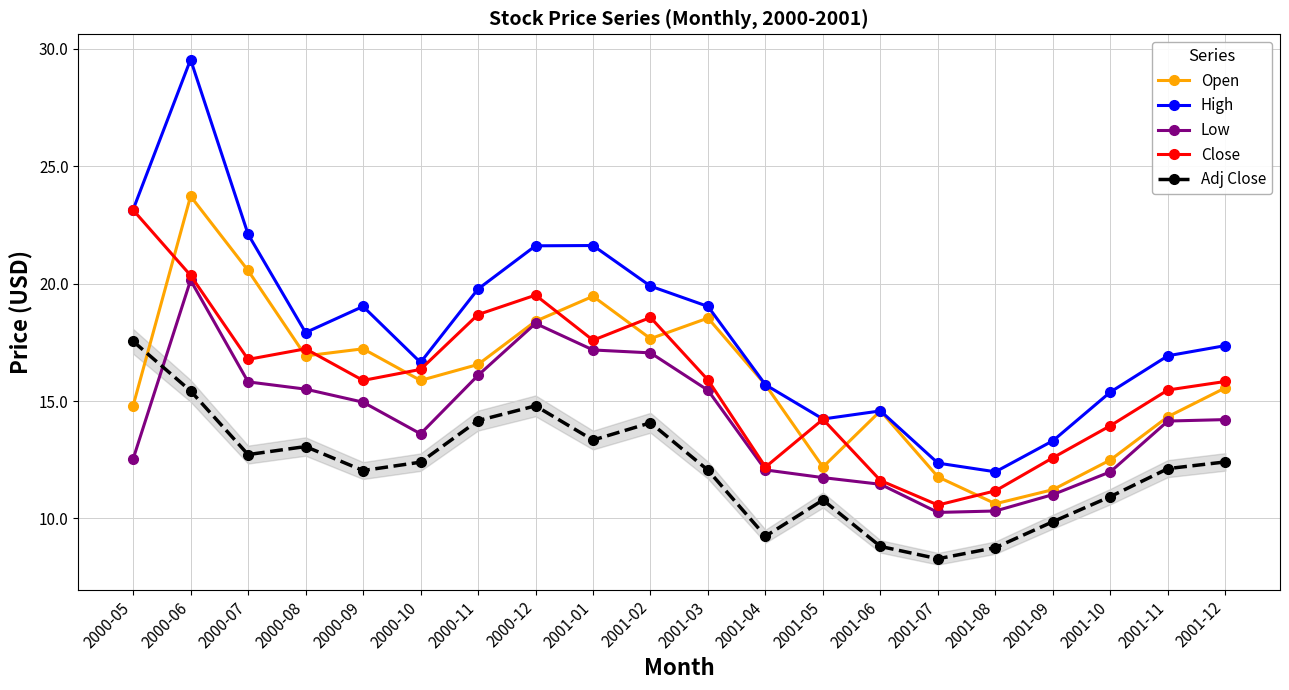

Which series has the largest range (max minus min)?

High